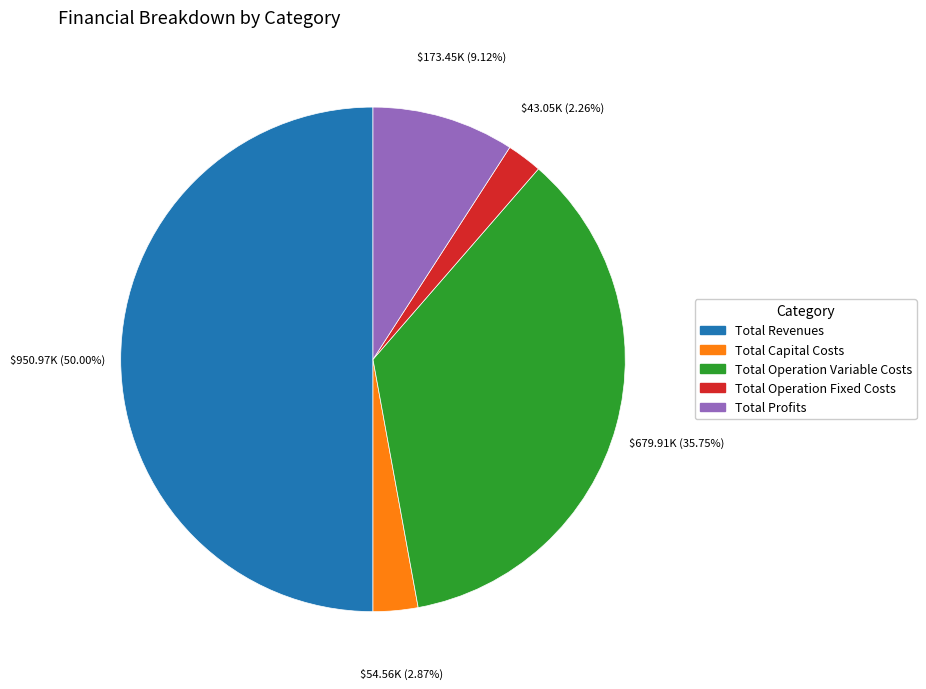

How many segments does this pie chart have?

5